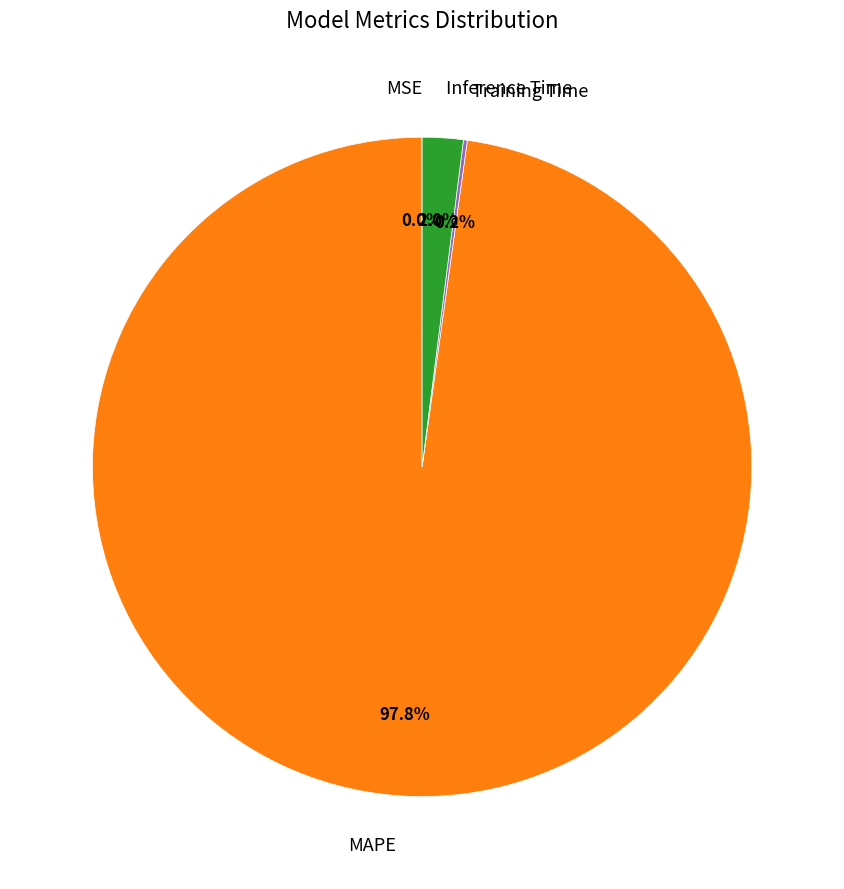

Is there any slice that represents more than half of the pie?

Yes